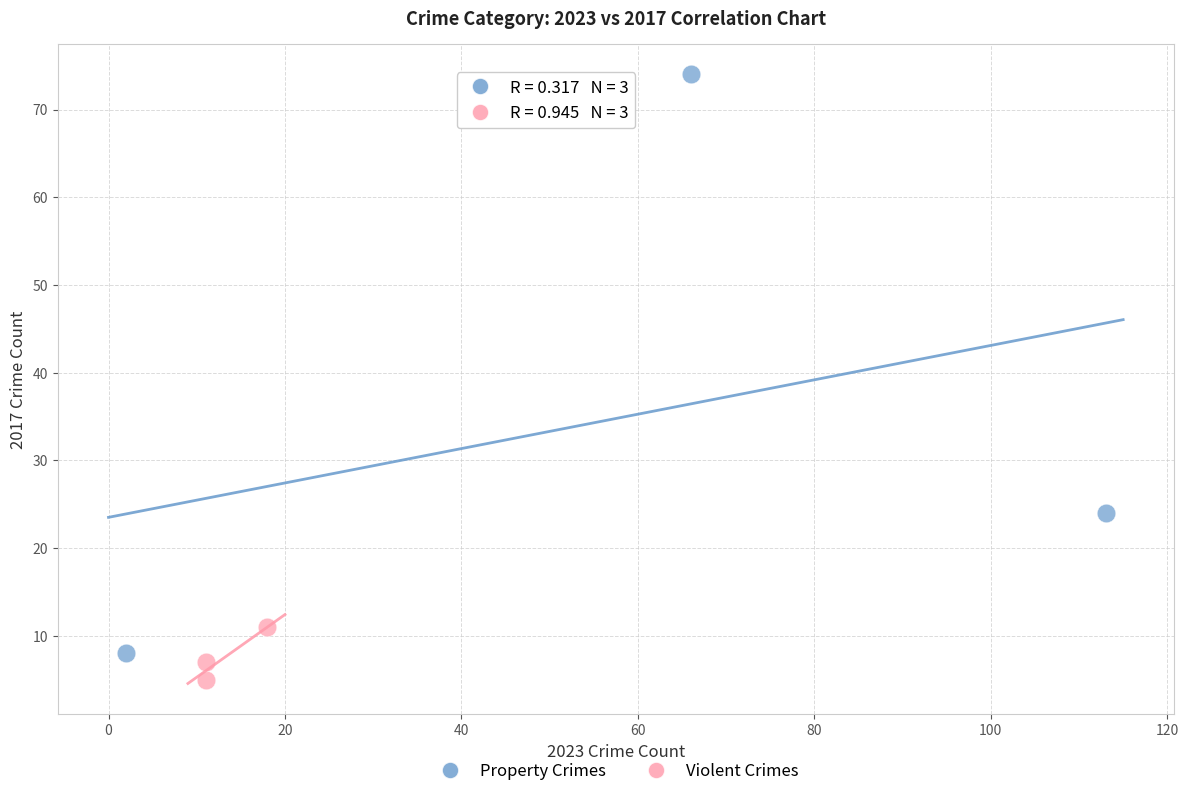

Which series reaches the maximum Y coordinate?

Property Crimes